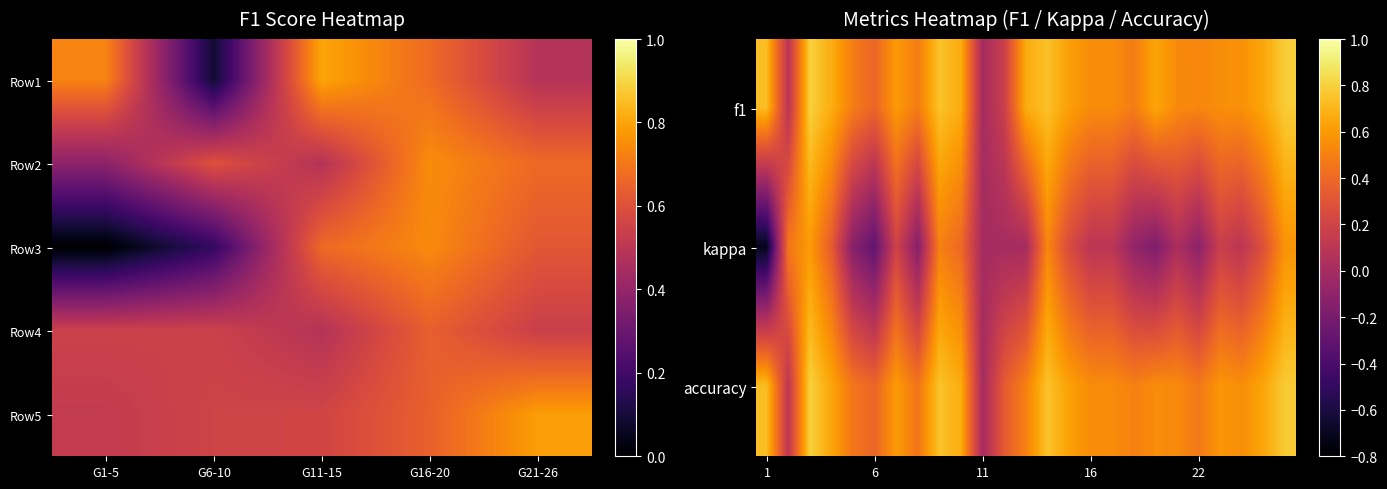

What is the difference between the maximum and minimum values in the accuracy series?

0.8